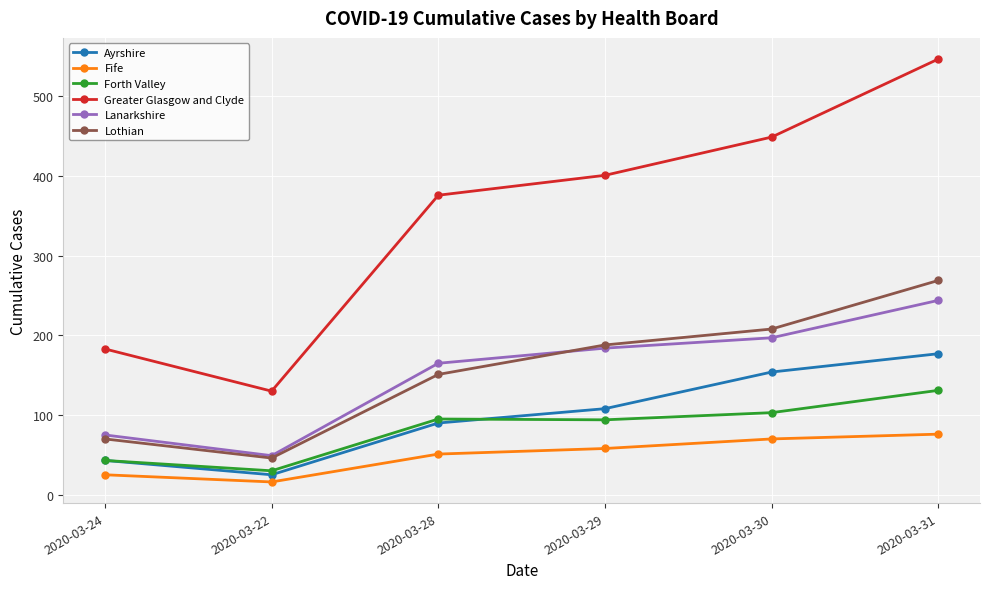

What are all the series names shown in the legend?

Ayrshire, Fife, Forth Valley, Greater Glasgow and Clyde, Lanarkshire, Lothian